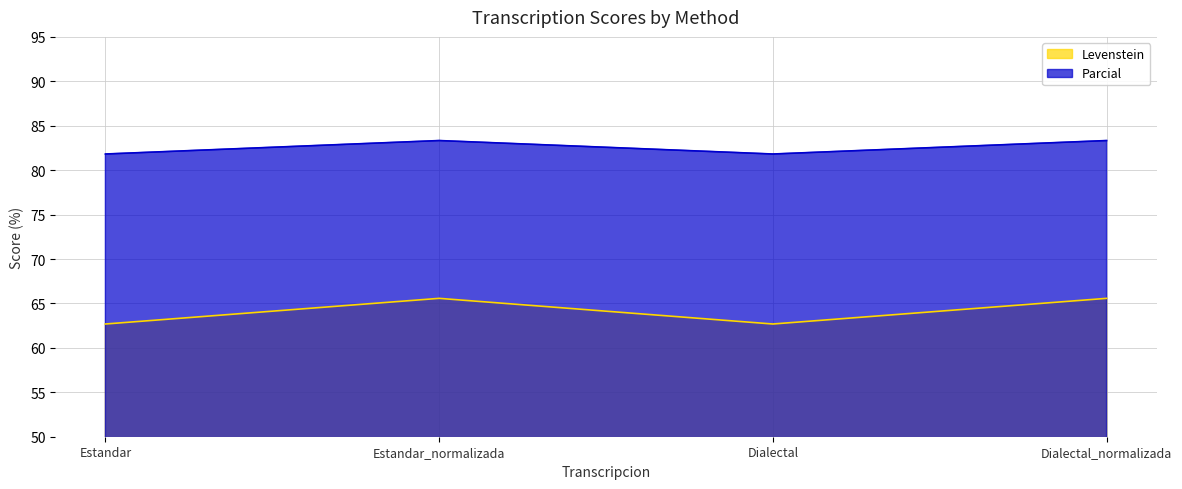

Rank the series by their average value, from lowest to highest.

Levenstein, Parcial